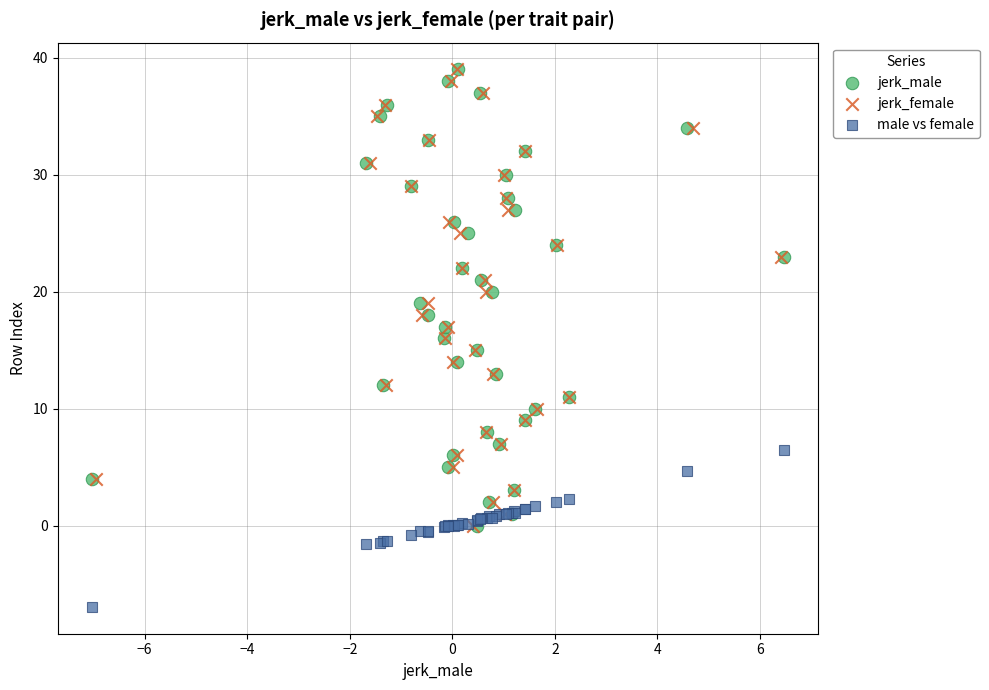

Which series reaches the minimum Y coordinate?

male vs female